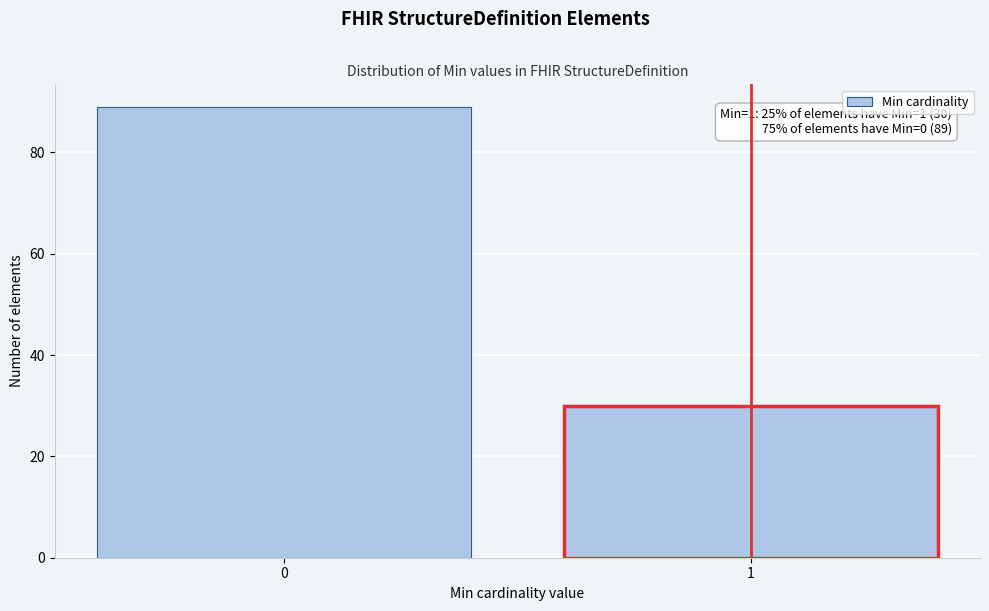

Reading right to left, list all the values displayed in this chart.

30	89